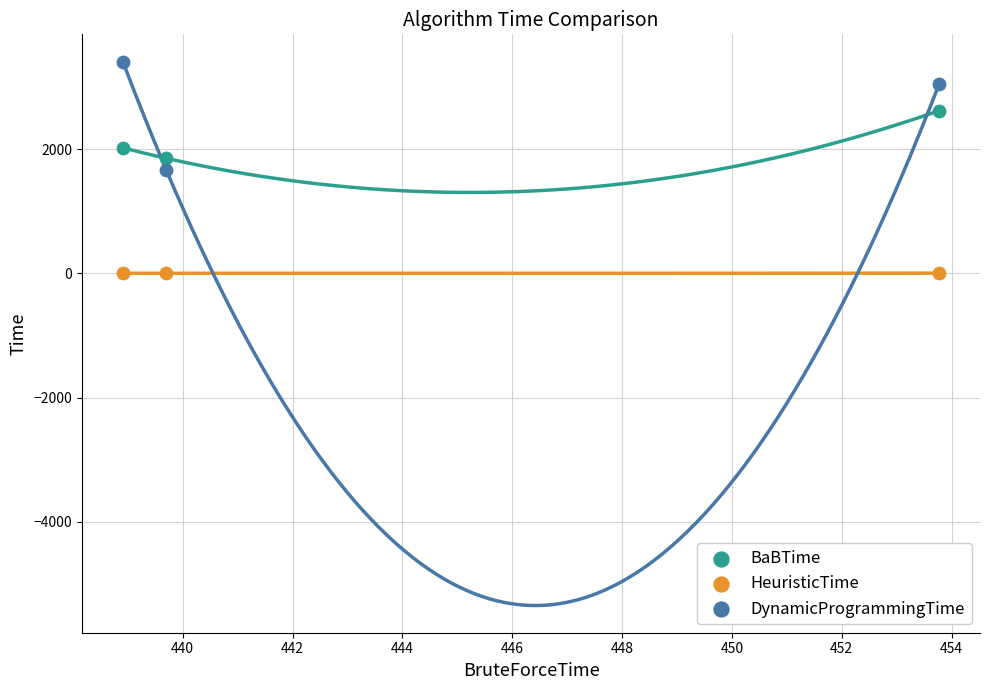

In the BaBTime series, what Y value is closest to 2236?

2021.4